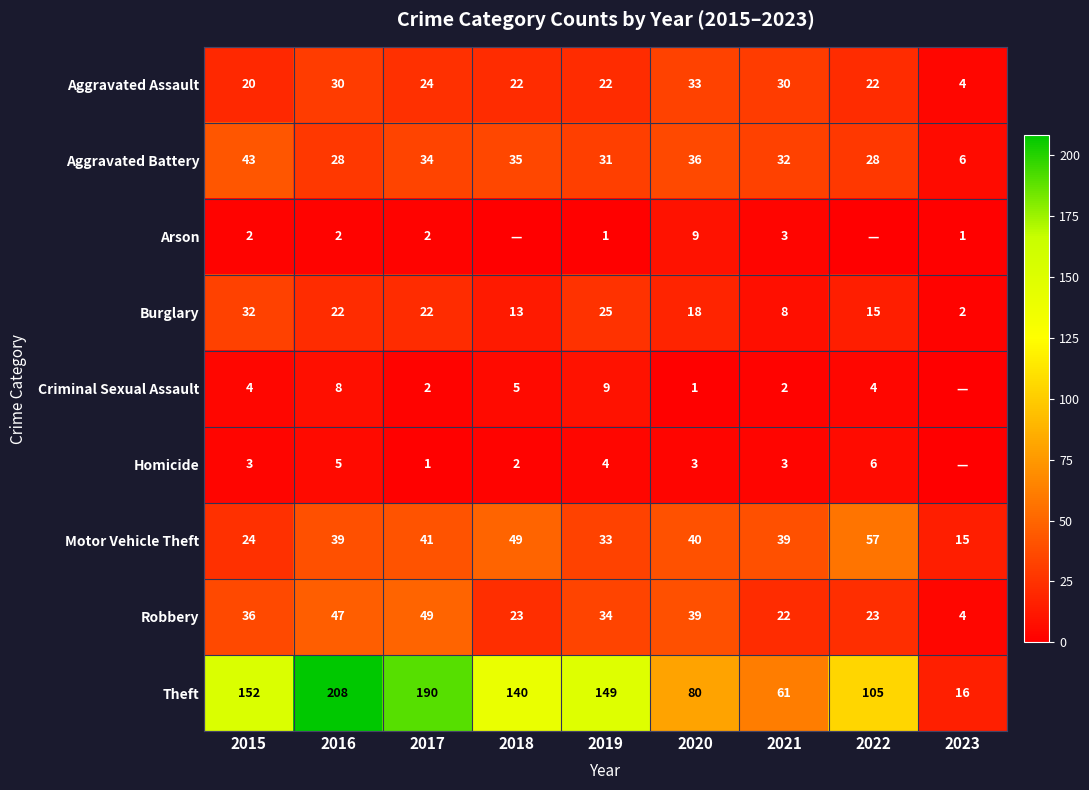

Which label corresponds to the smallest value in the chart?

2018